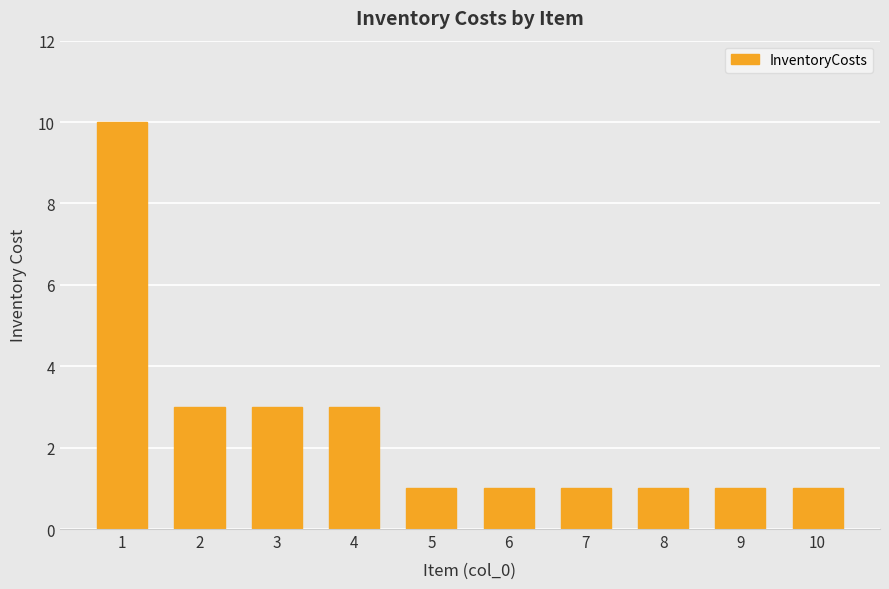

The value at 4 is 2. True or false?

False